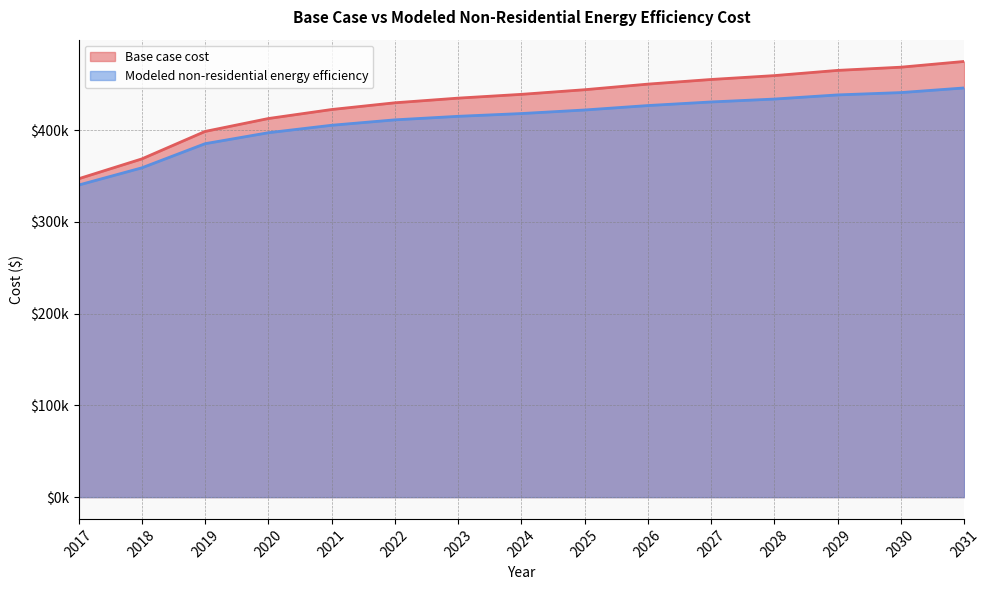

How many data points in Base case cost are above 438972?

8